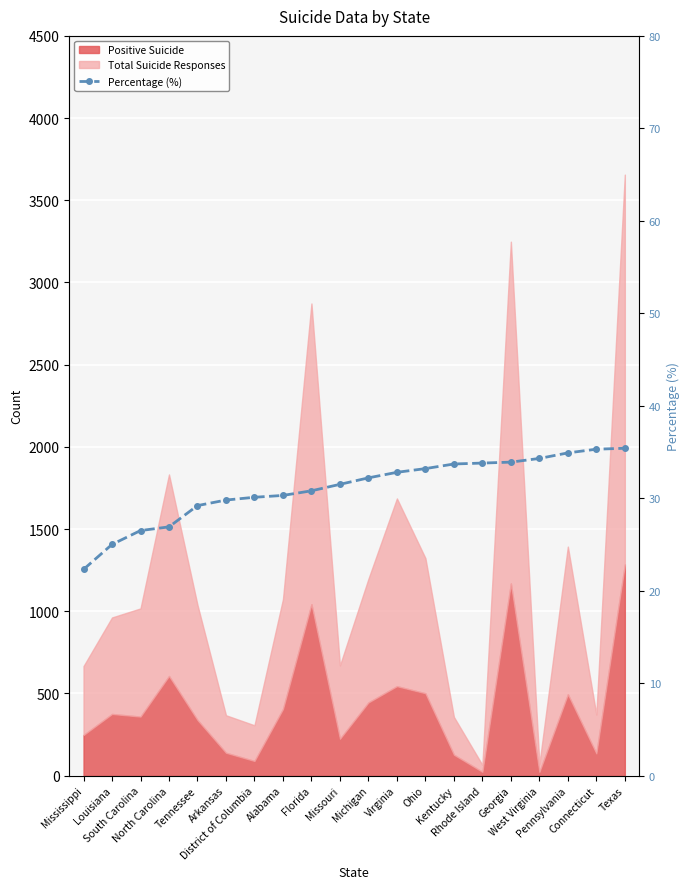

What is the smallest value displayed?

22.3